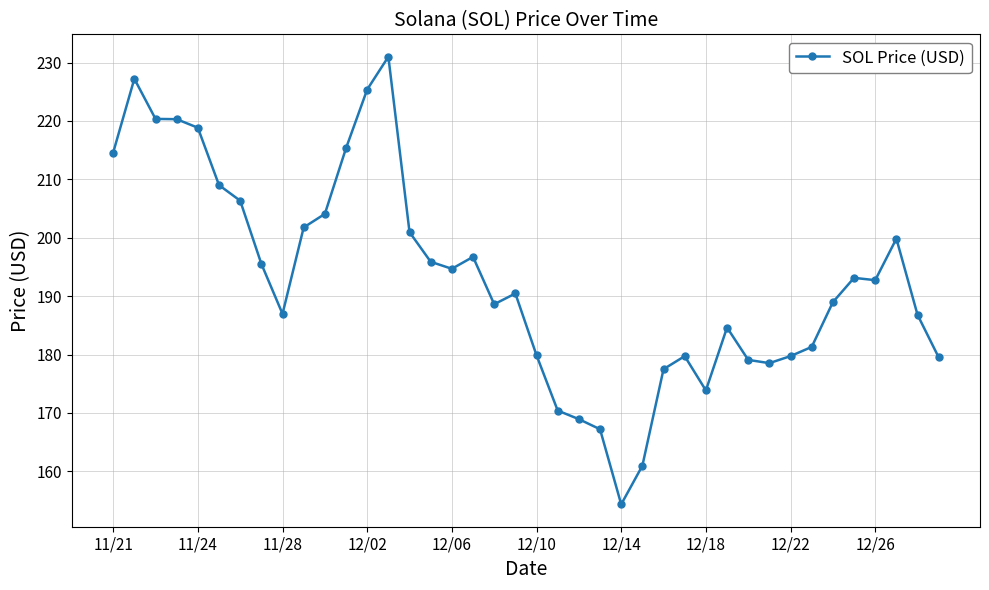

What is the difference between the maximum and minimum values?

76.7